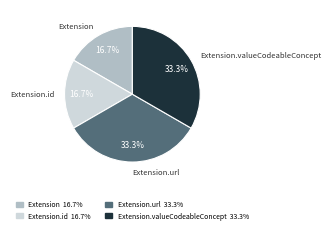

Does any single category account for the majority?

No